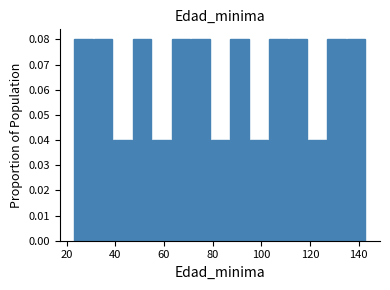

Reading left to right, transcribe this chart: for each bar, give the range it covers on the x-axis and its height. Neither the bar edges nor the heights are printed on the chart, so give them approximately, as read against the axes.

23 to 31: 0.08
31 to 39: 0.08
39 to 47: 0.04
47 to 55: 0.08
55 to 63: 0.04
63 to 71: 0.08
71 to 79: 0.08
79 to 87: 0.04
87 to 95: 0.08
95 to 103: 0.04
103 to 111: 0.08
111 to 119: 0.08
119 to 127: 0.04
127 to 135: 0.08
135 to 143: 0.08